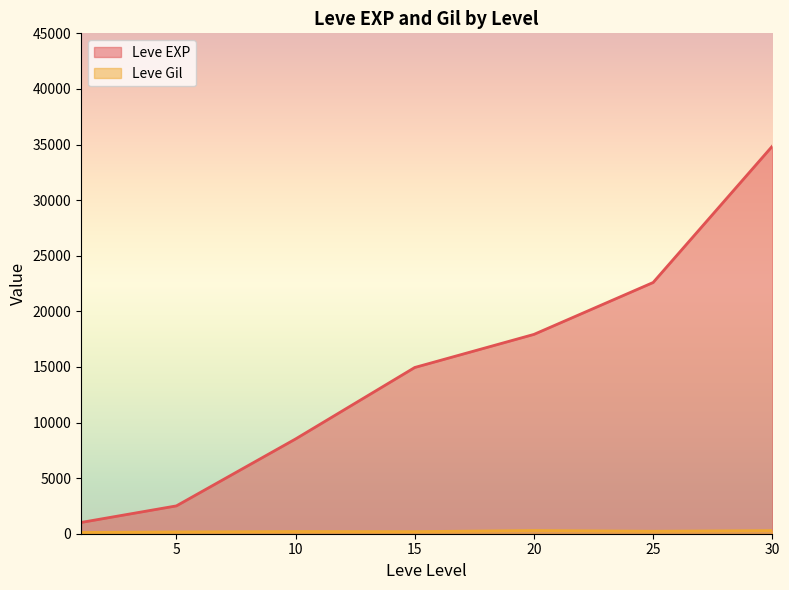

Which series has the largest range (max minus min)?

Leve EXP